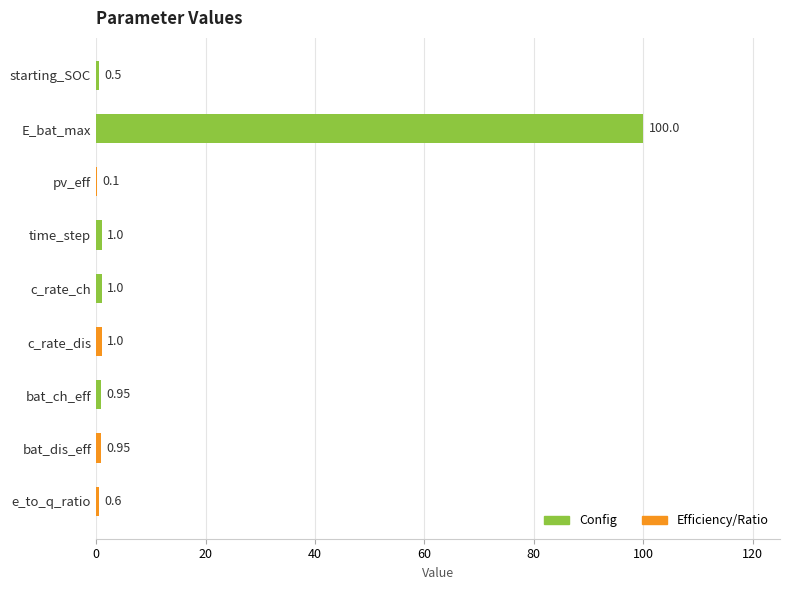

At which category does the chart reach its peak across all series?

E_bat_max